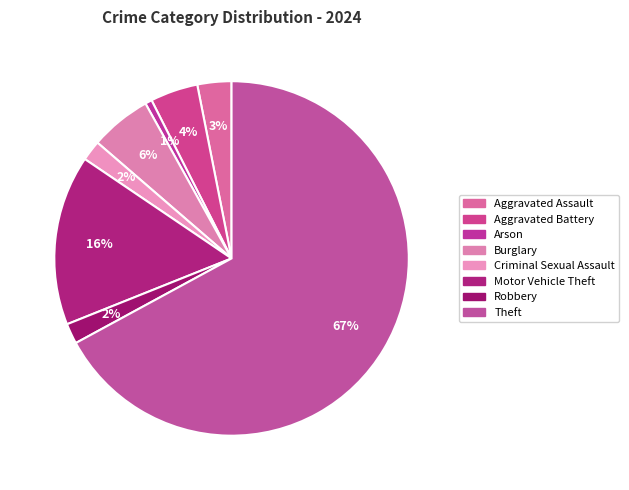

What percentage is the Theft slice, to the nearest percent?

67%